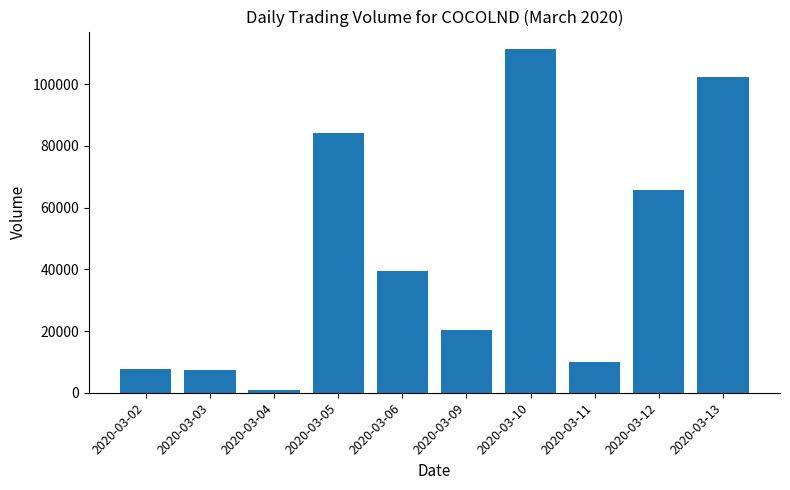

What is the difference between the values at 2020-03-13 and 2020-03-04?

101400